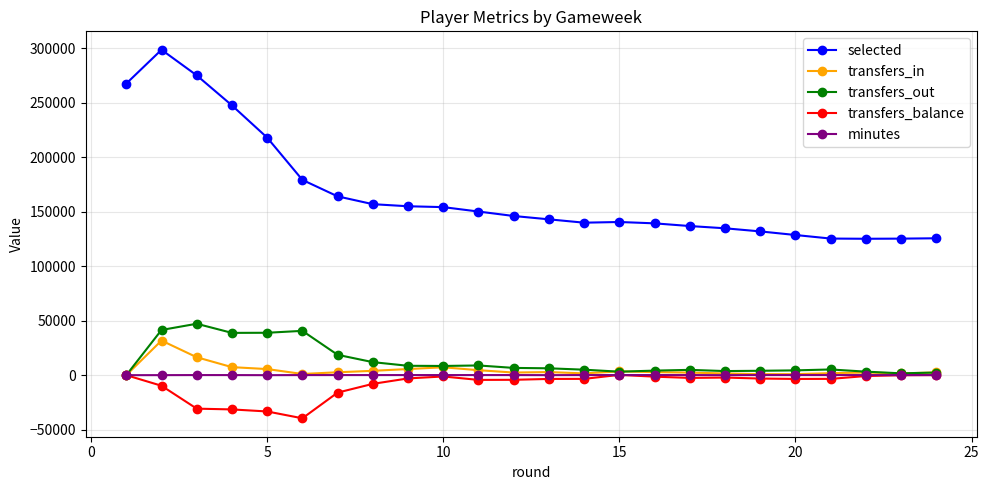

True or false: minutes and selected intersect in this chart.

False